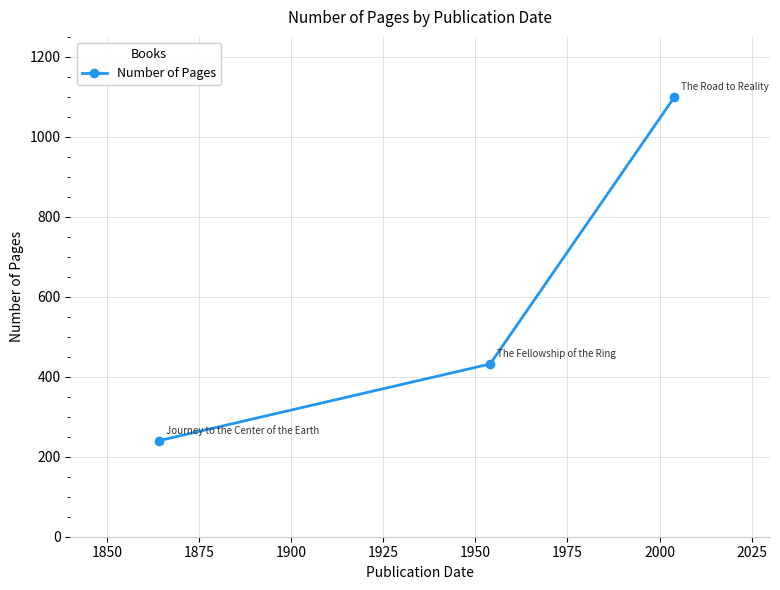

What is the maximum value shown in the chart?

1099